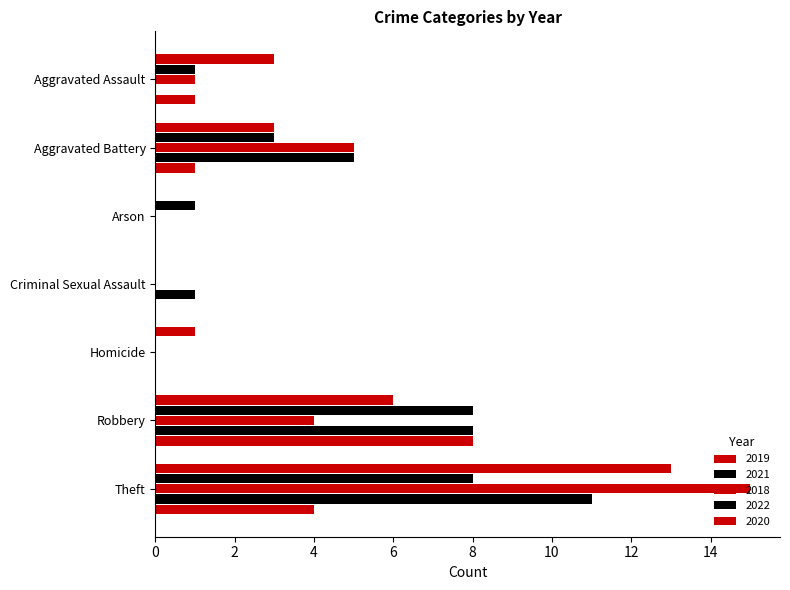

What is the average value of the 2020 series?

2